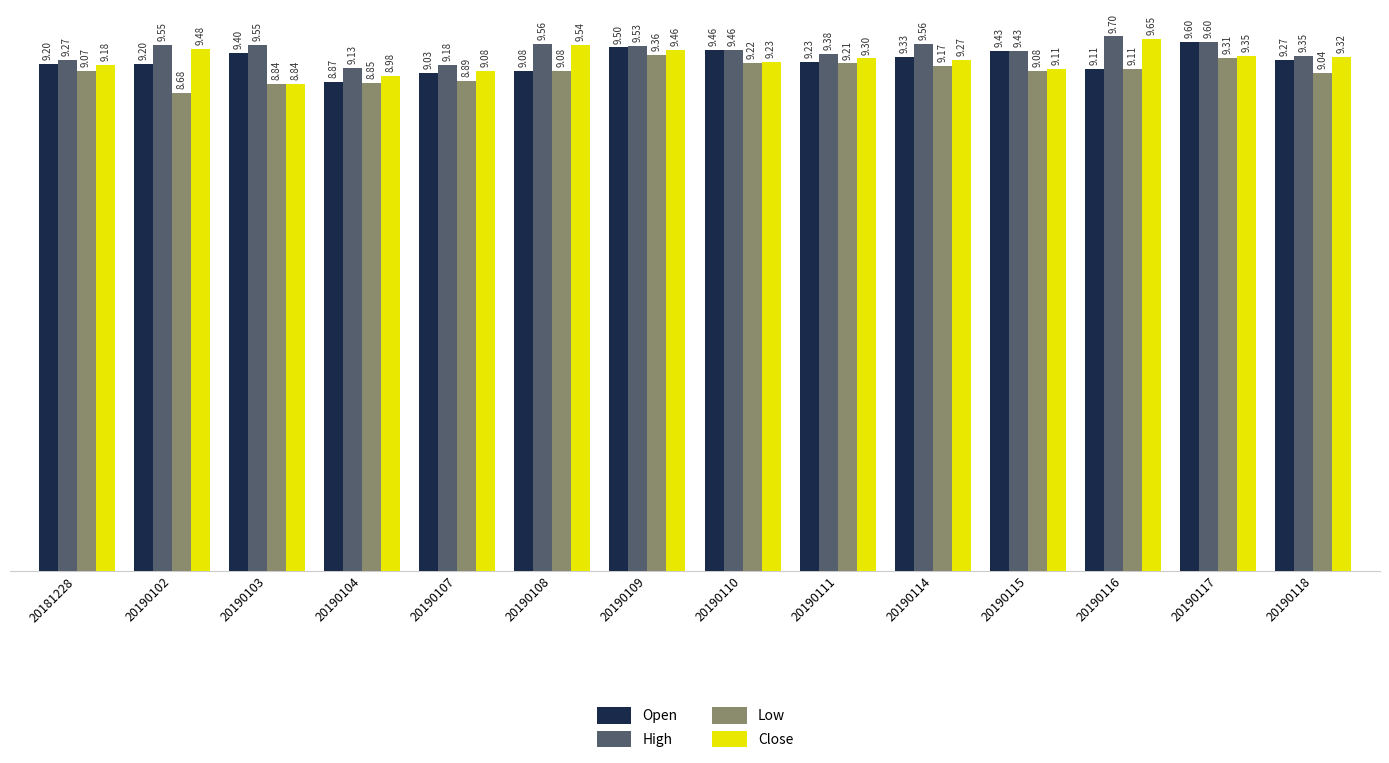

Which category has the highest value in the Low series?

20190109